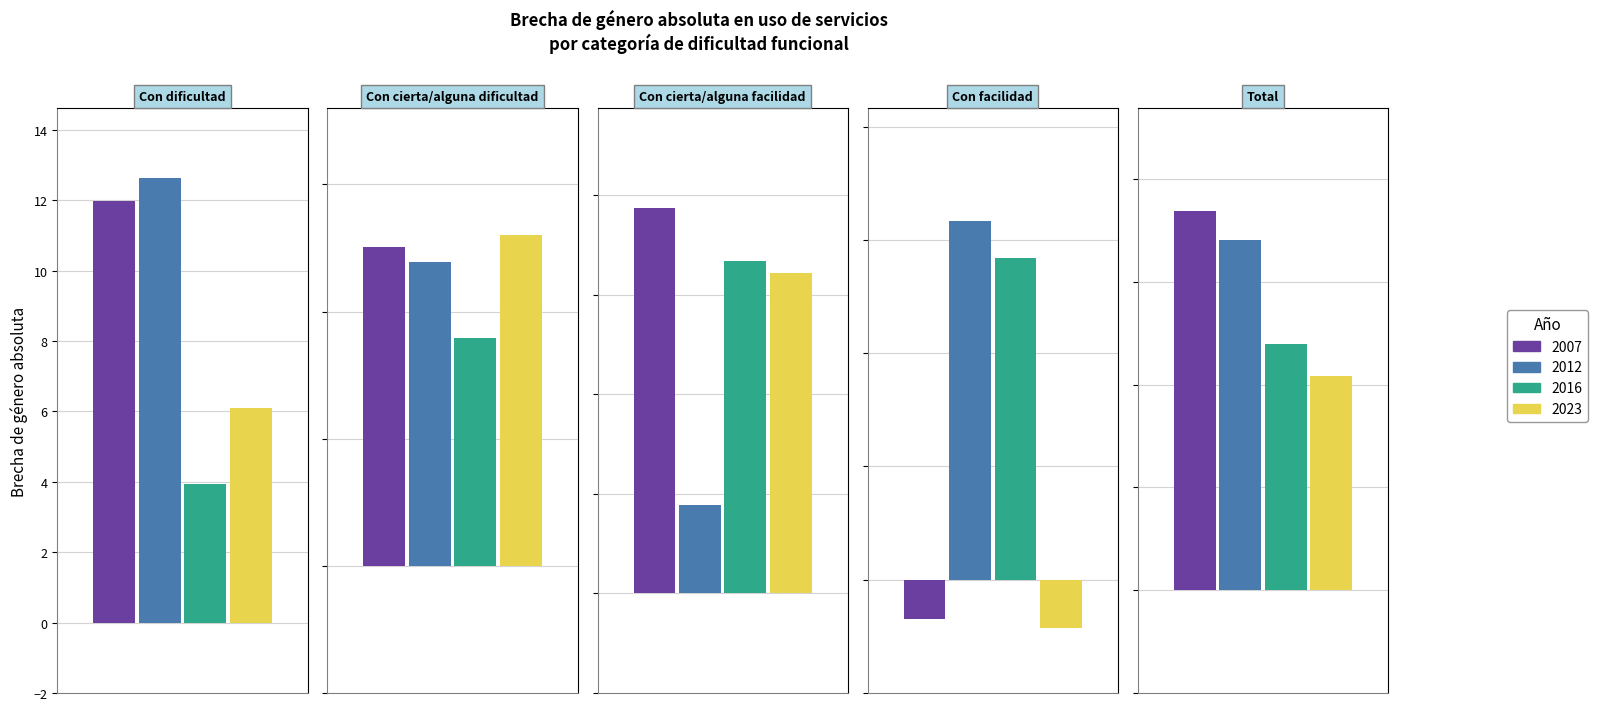

Rank the series at Total from lowest to highest value.

2023, 2016, 2012, 2007